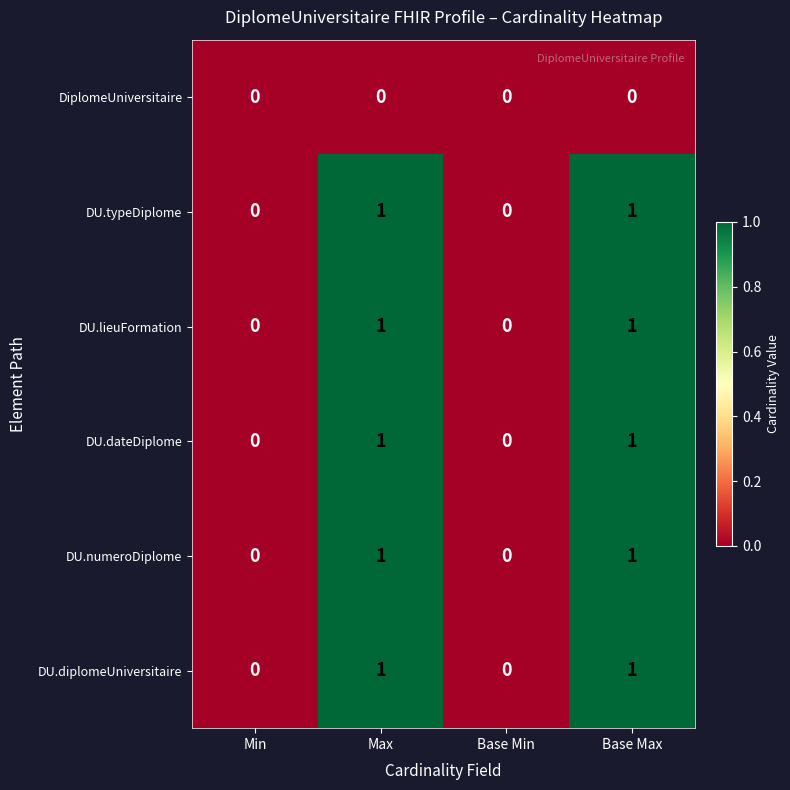

Reading right to left, what are all the values shown in this chart?

DiplomeUniversitaire: 0	0	0	0
DU.typeDiplome: 1	0	1	0
DU.lieuFormation: 1	0	1	0
DU.dateDiplome: 1	0	1	0
DU.numeroDiplome: 1	0	1	0
DU.diplomeUniversitaire: 1	0	1	0